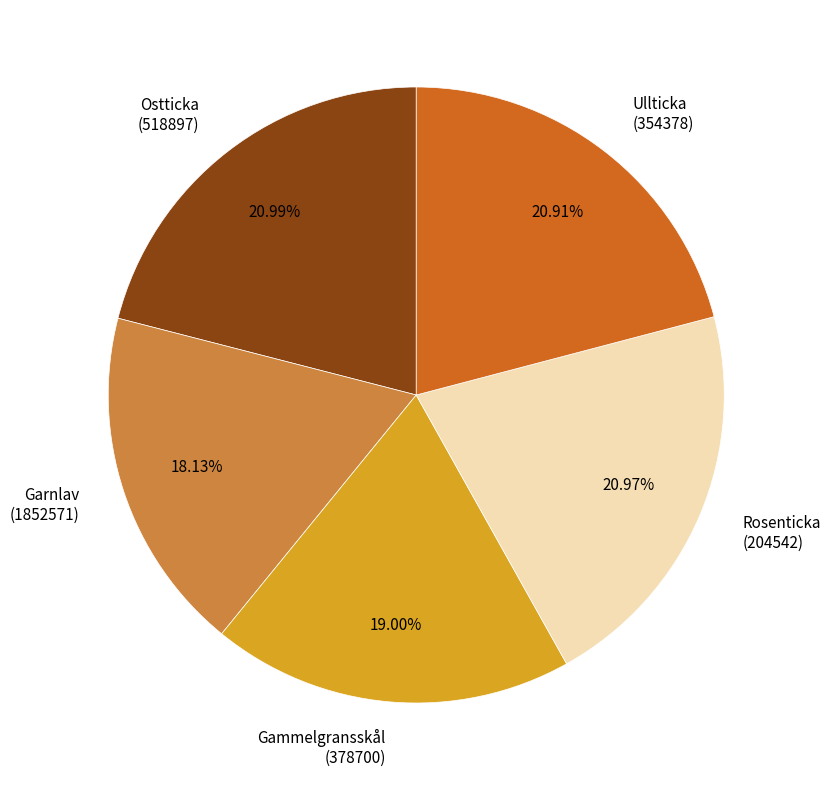

Combined, do Ostticka (518897) and Gammelgransskål (378700) account for over 50%?

No